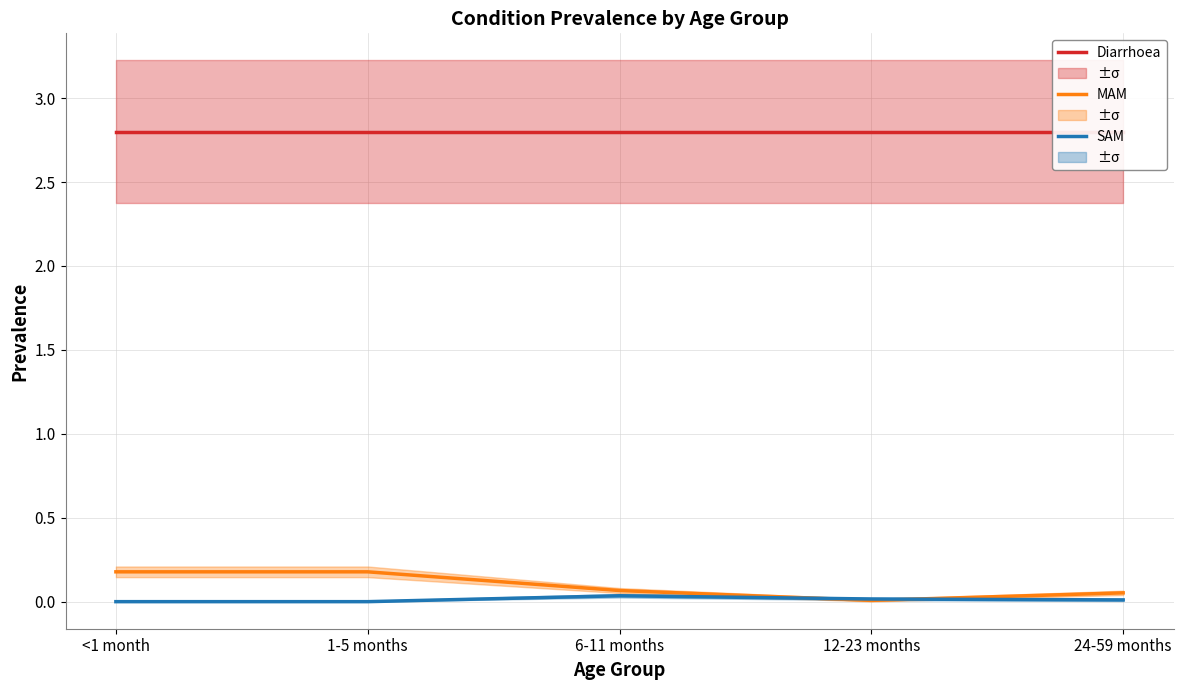

At how many categories does at least one series exceed 2?

5